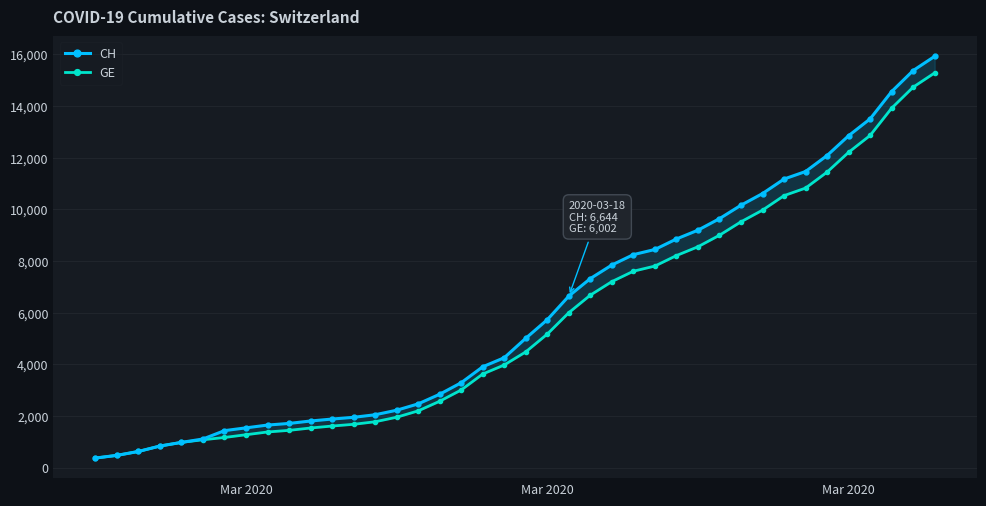

What is the difference between the maximum and second lowest values in the CH series?

15447